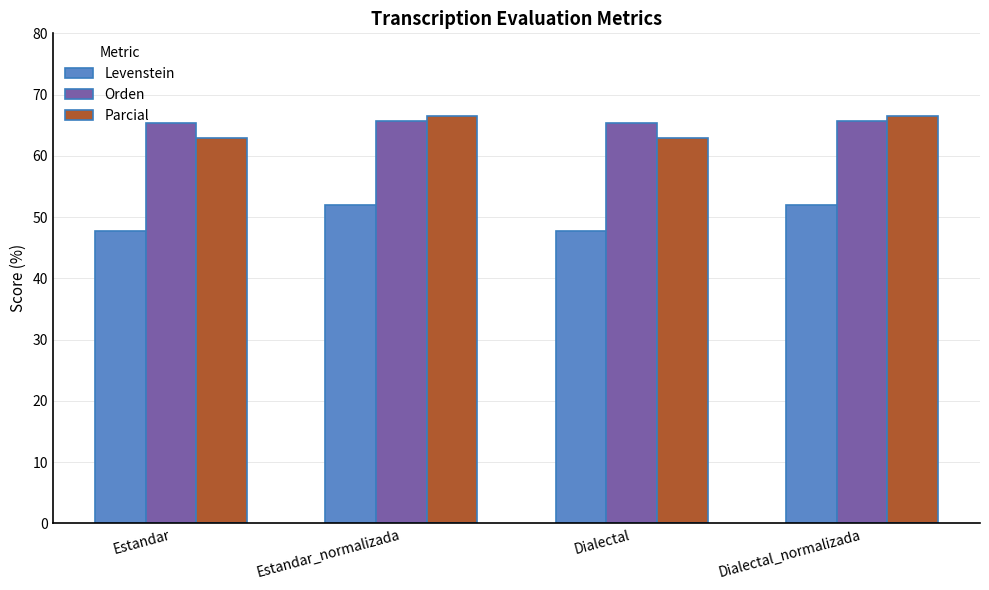

Rank the series by their maximum value, from highest to lowest.

Parcial, Orden, Levenstein